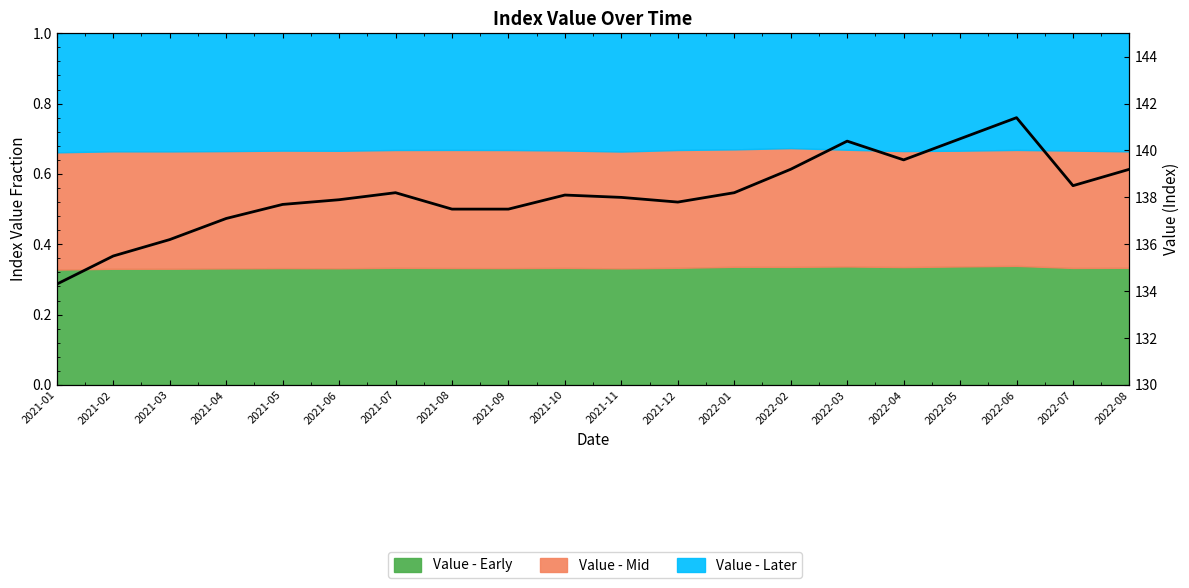

What is the ratio of the value at 2021-10 to the value at 2022-04?

1.0